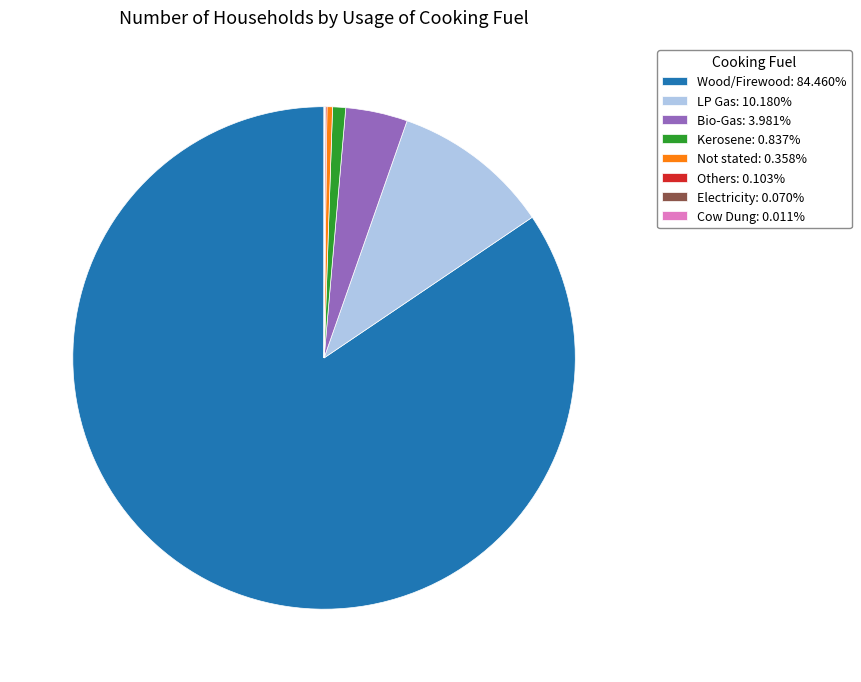

Does any single category account for the majority?

Yes